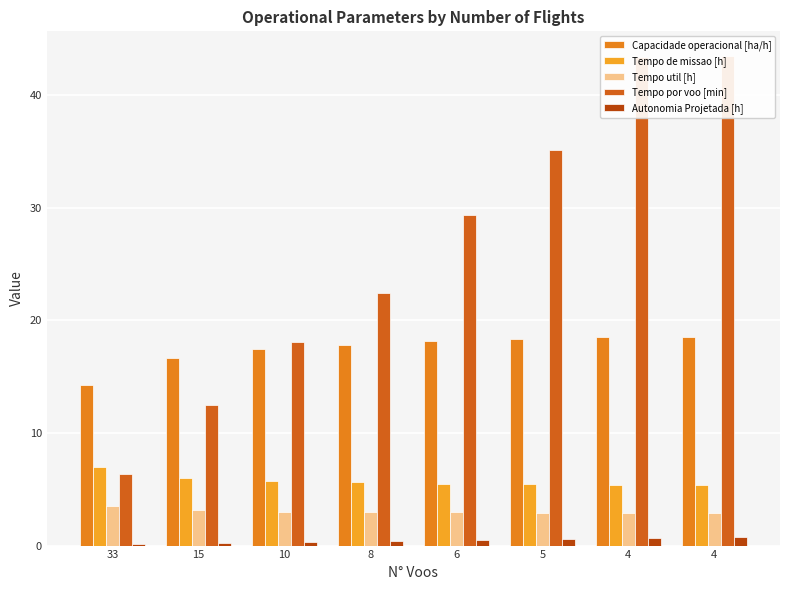

At which label is Capacidade operacional [ha/h] closest to 16?

15